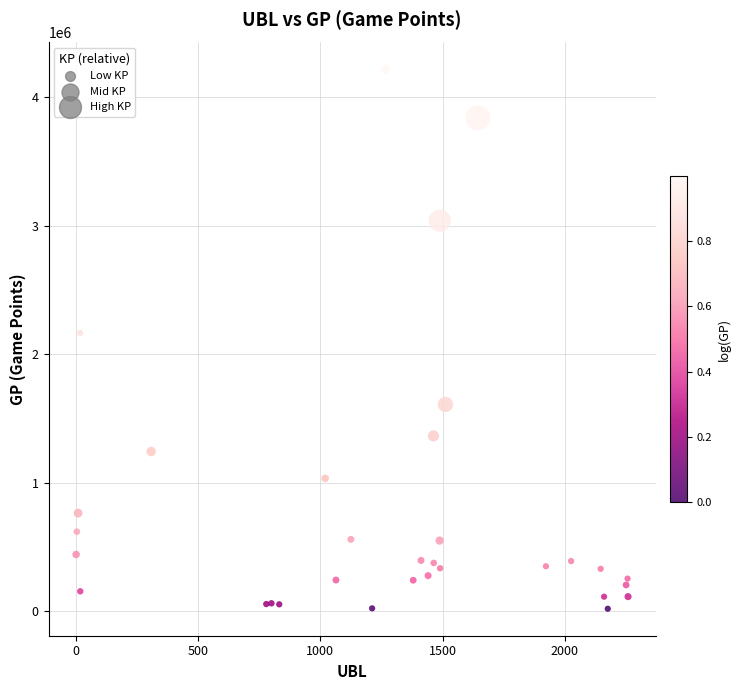

What Y value in the scatter plot is closest to 2116969?

2165175